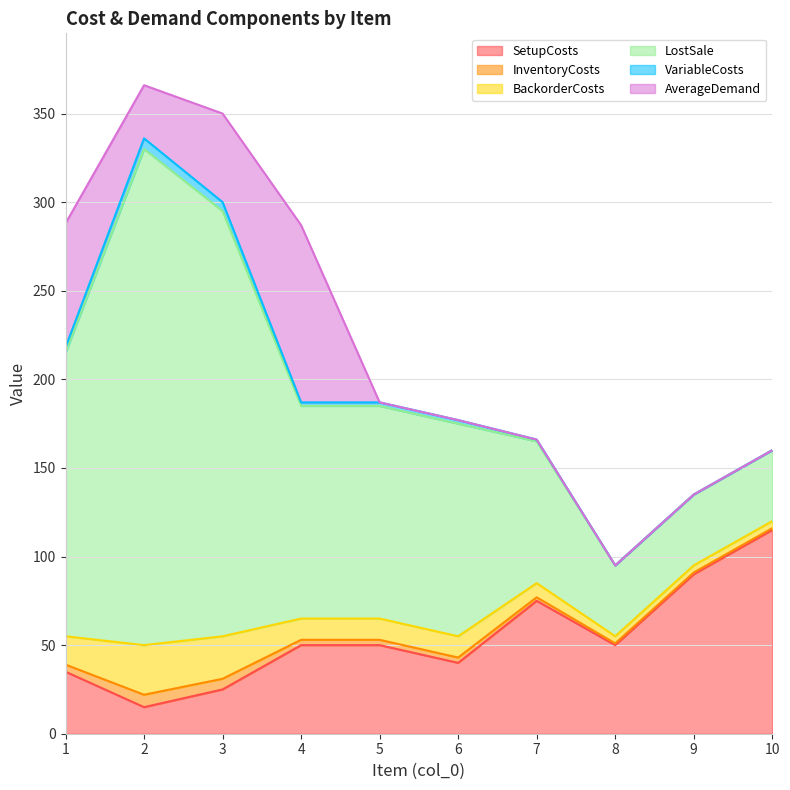

Count the BackorderCosts values in the range 4 to 16.

8